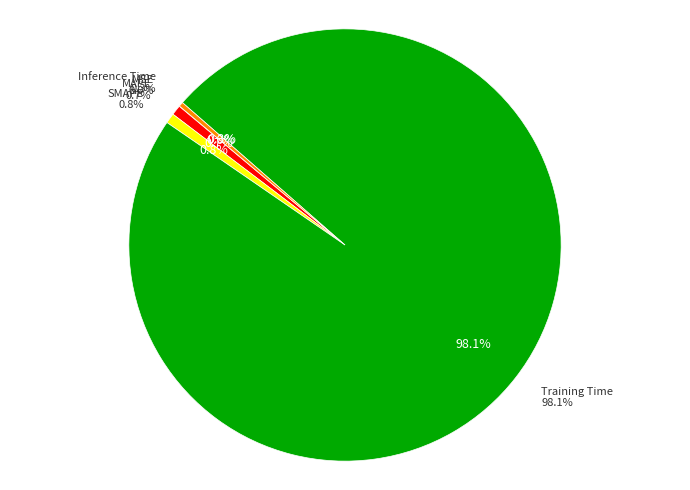

Is Training Time the majority of the pie?

Yes